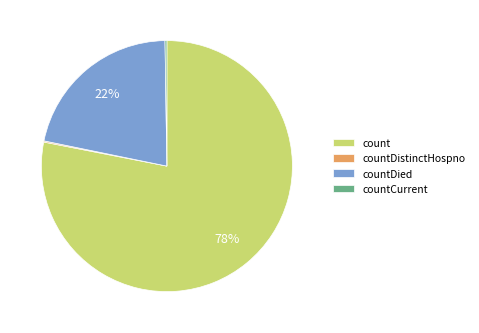

To the nearest percent, what portion does countDied represent?

22%